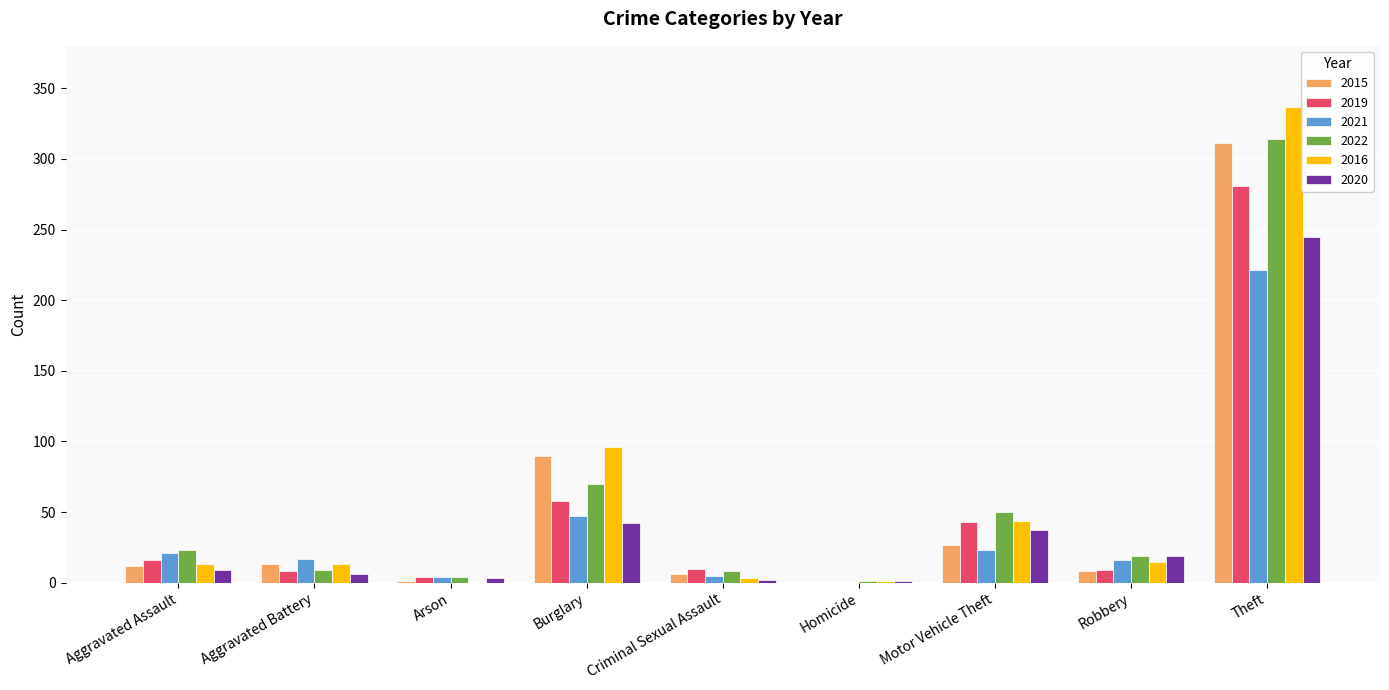

At which label is 2020 closest to 123?

Burglary